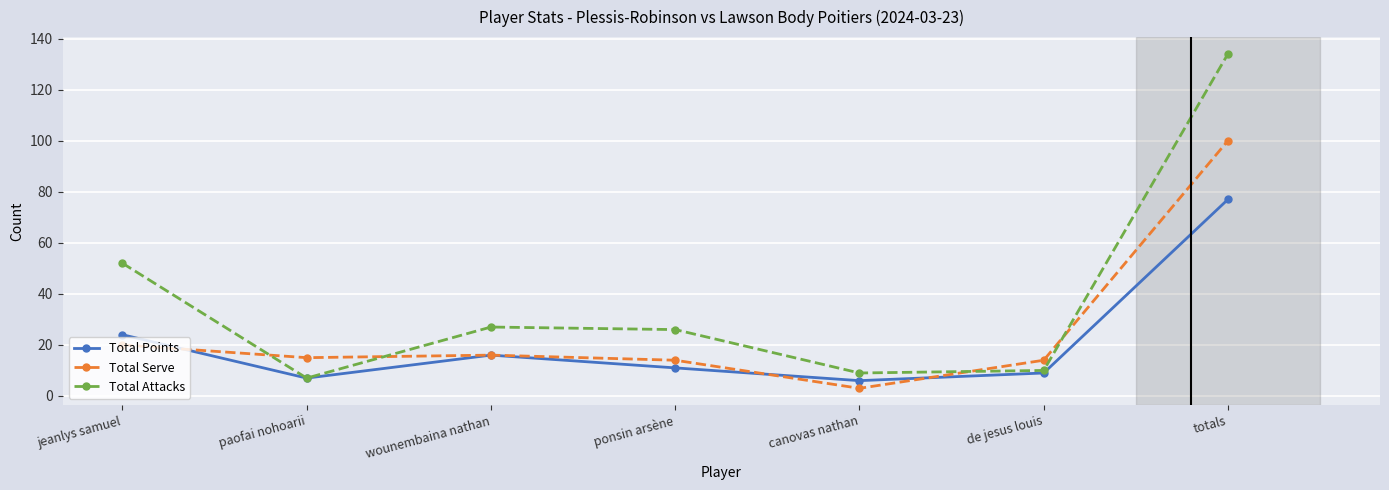

Is this an area chart (filled region under the line)?

No